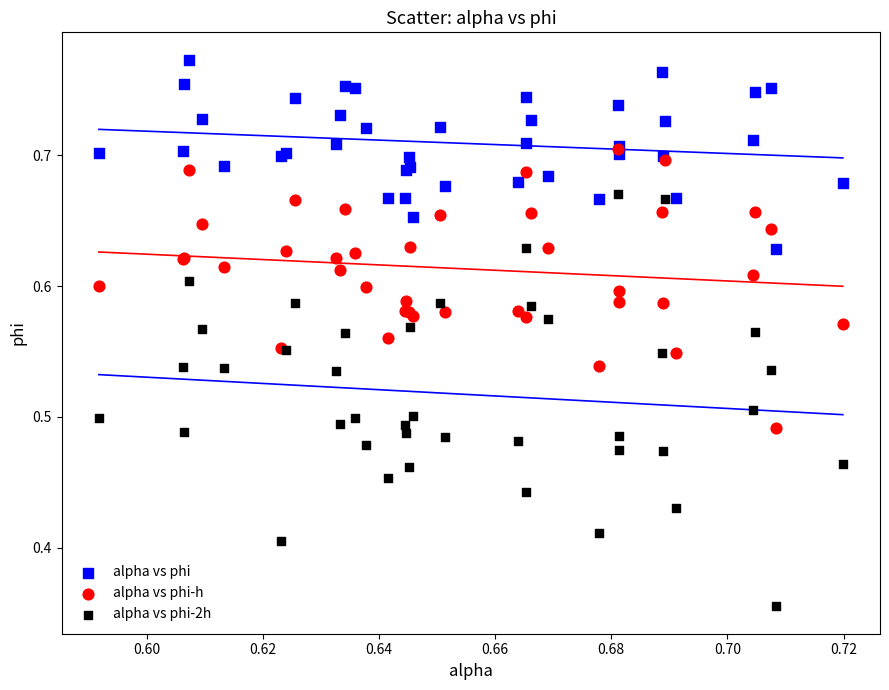

Which series contains the lowest Y value?

alpha vs phi-2h